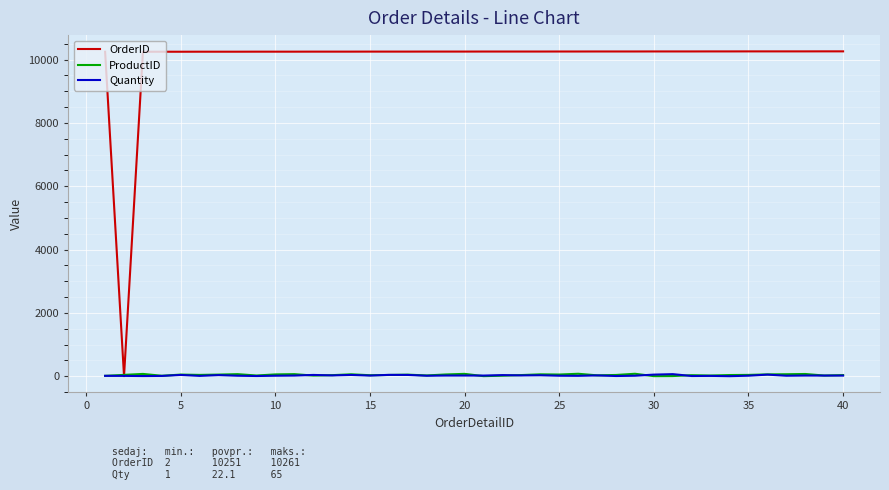

How many values in the Quantity series are below 20?

18